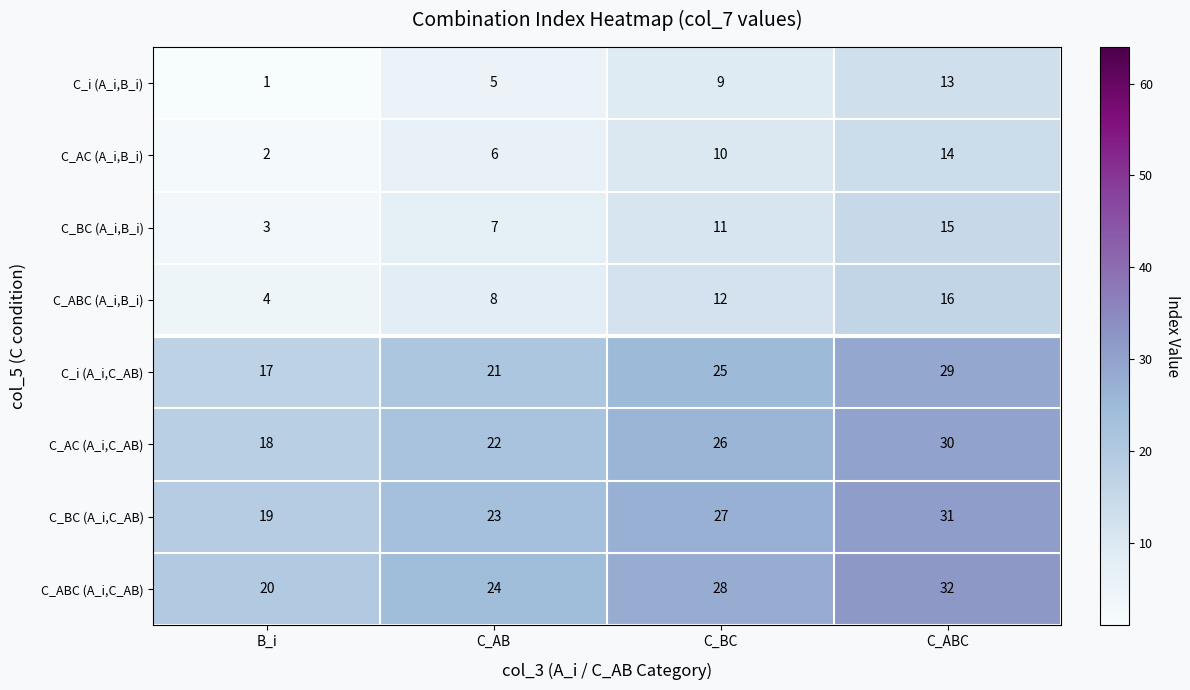

What is the total value across all series at B_i?

84